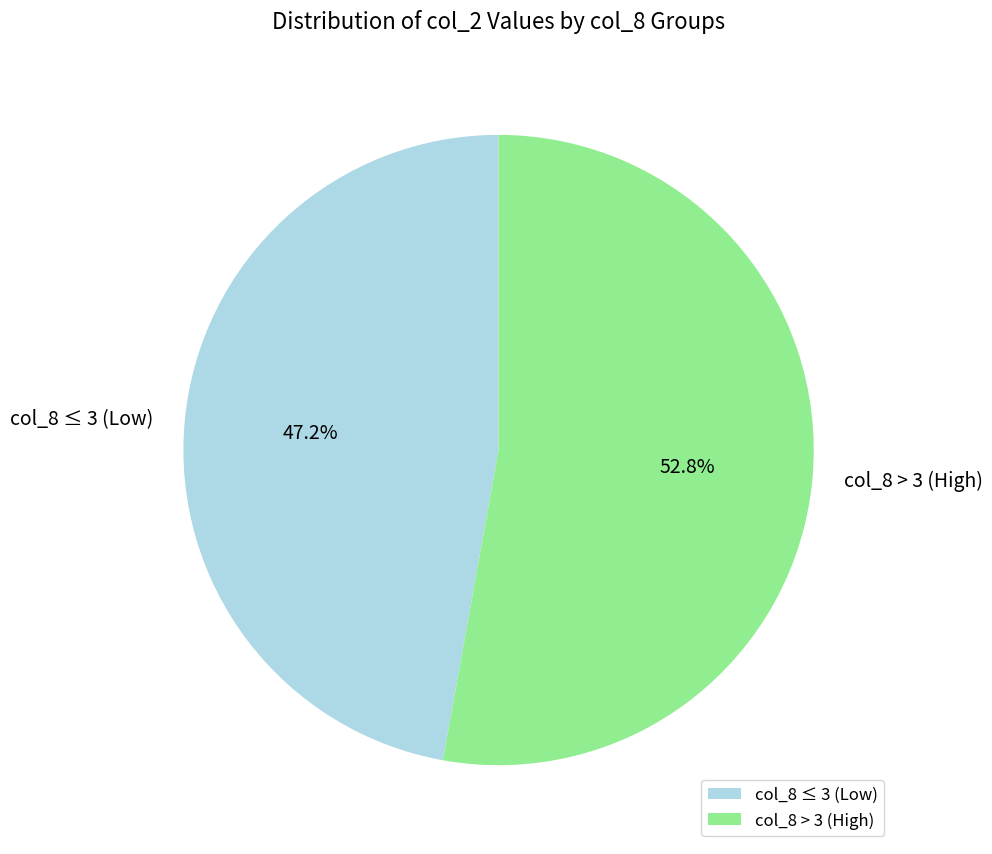

Rank the categories by value from highest to lowest.

col_8 > 3 (High), col_8 ≤ 3 (Low)